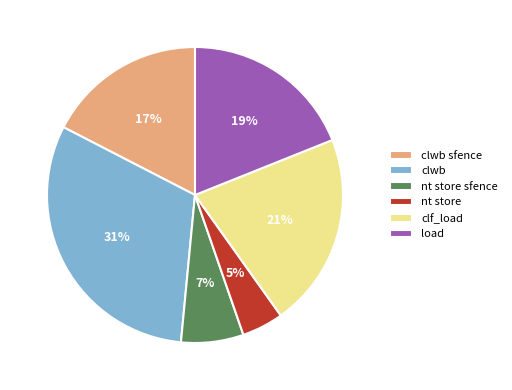

Combined, do nt store sfence and load account for over 50%?

No